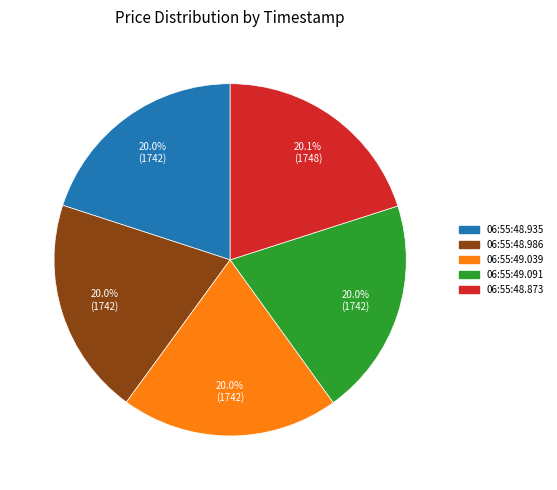

Is there any slice that represents more than half of the pie?

No